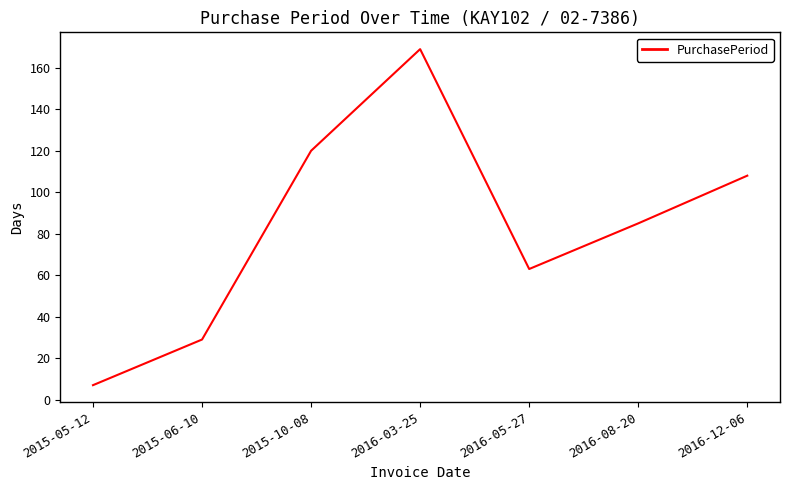

The chart shows a value of 63 at 2016-05-27. True or false?

True